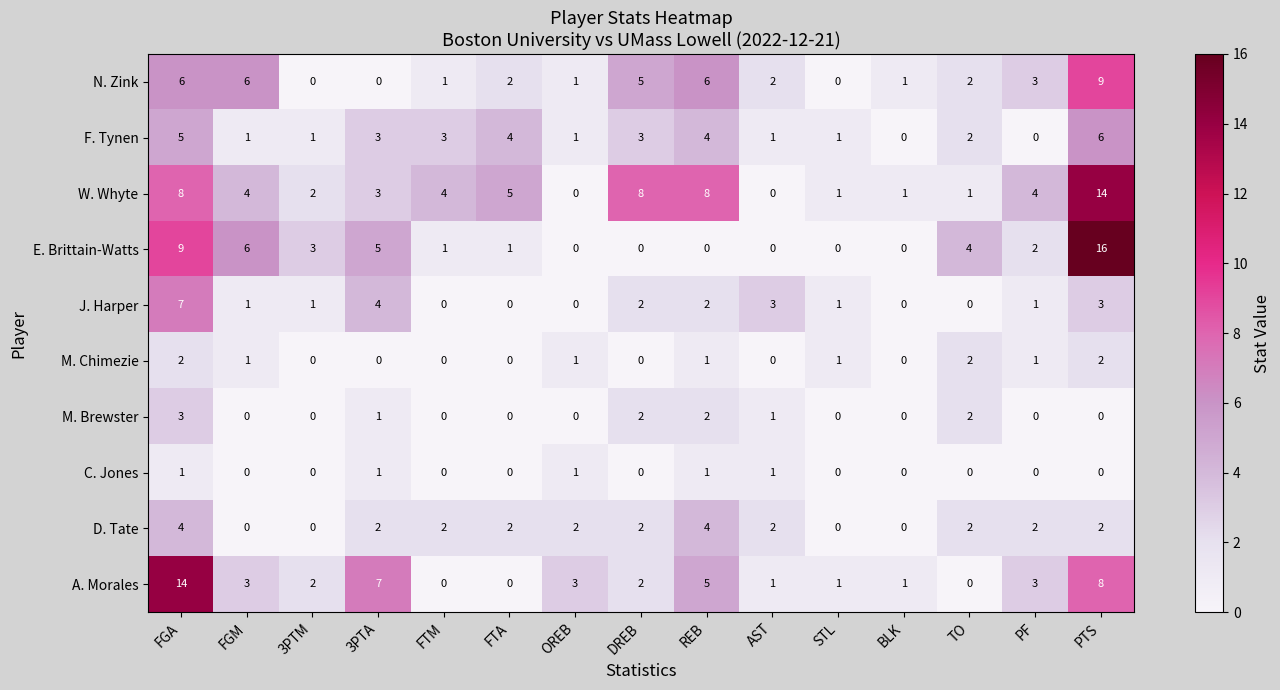

Is it true that W. Whyte equals 8 at DREB?

True